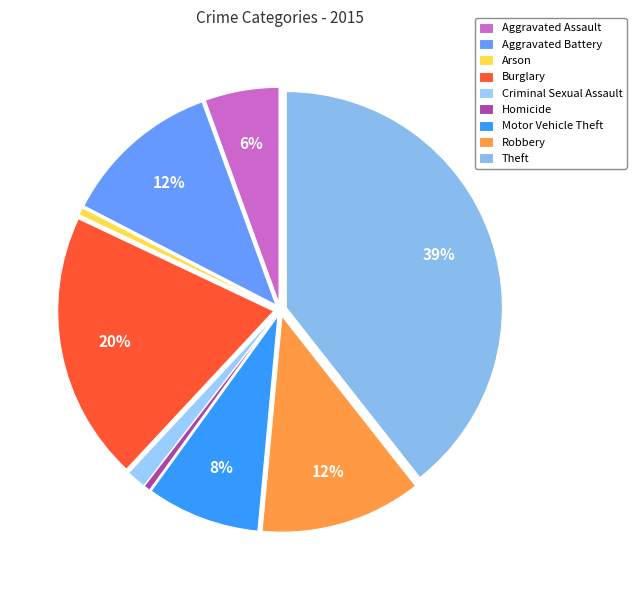

How many segments does this pie chart have?

9